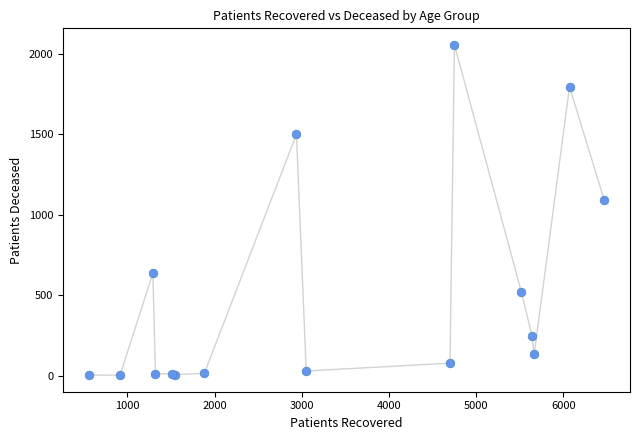

What Y value in the scatter plot is closest to 1028?

1091